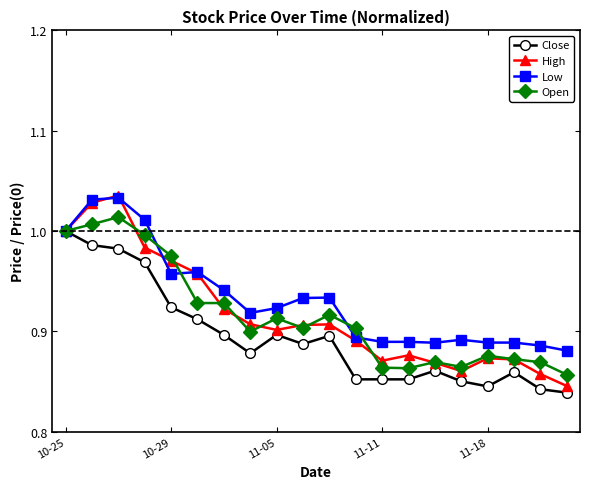

At how many categories does at least one series exceed 0?

20